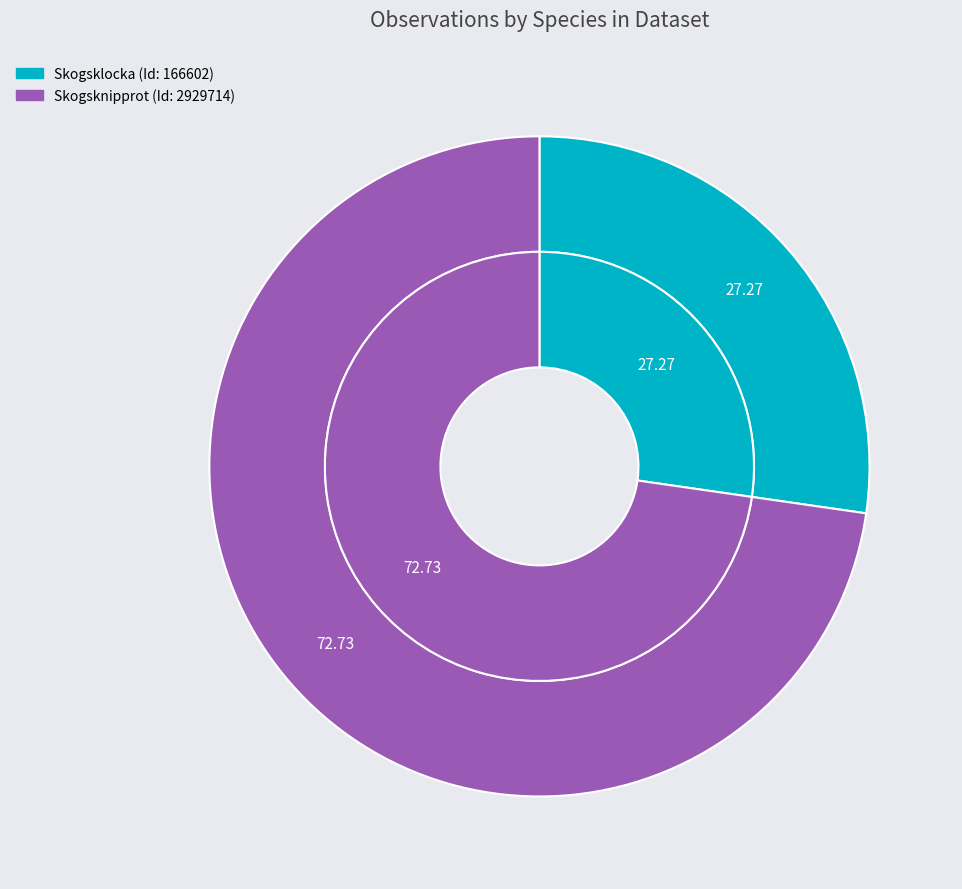

What is the largest slice in the pie chart?

2929714